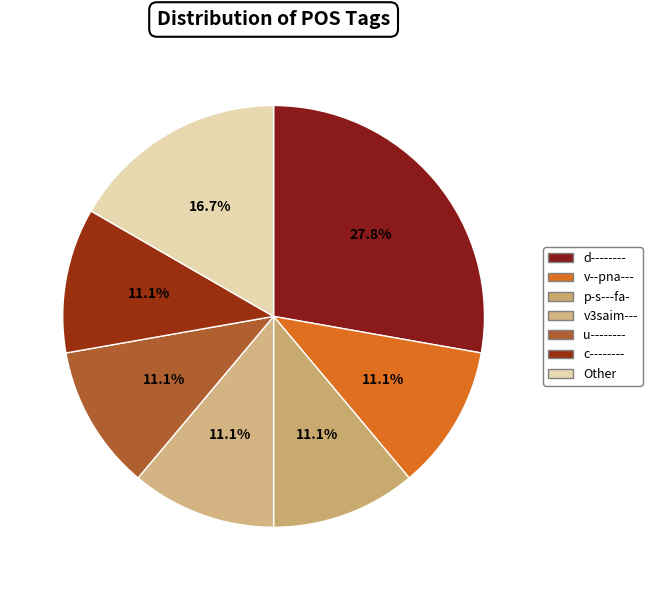

What percentage is the d-------- slice, to the nearest percent?

28%